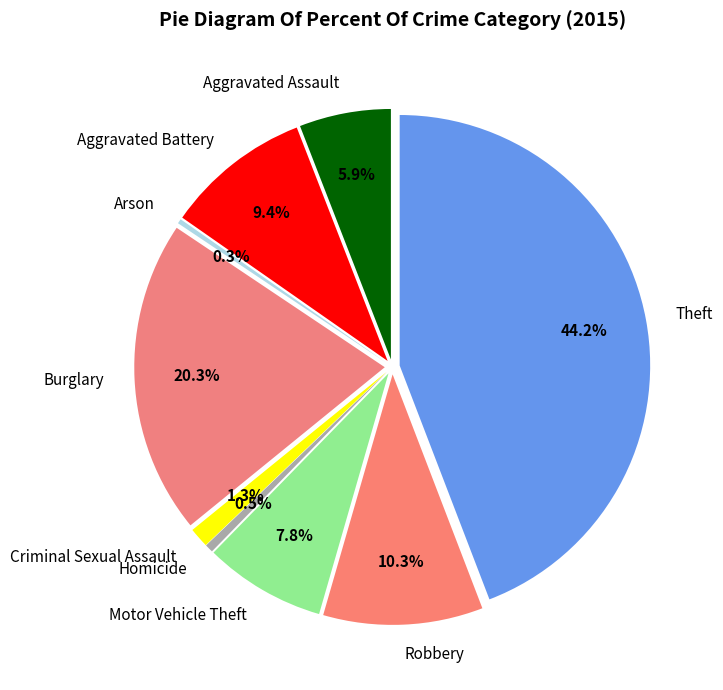

Combined, what portion of the pie is Burglary and Aggravated Assault?

26.2%